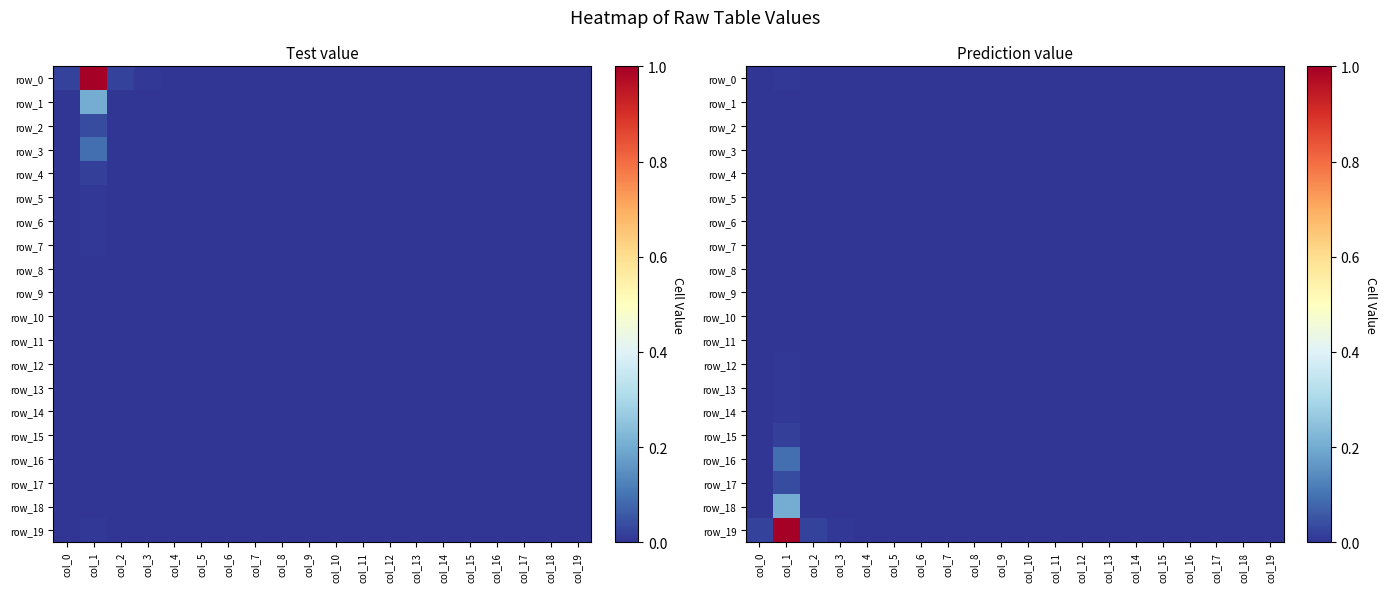

At col_8, list the series in order from smallest to largest.

row_0, row_1, row_2, row_3, row_4, row_5, row_6, row_7, row_8, row_9, row_10, row_11, row_12, row_13, row_14, row_15, row_16, row_17, row_18, row_19